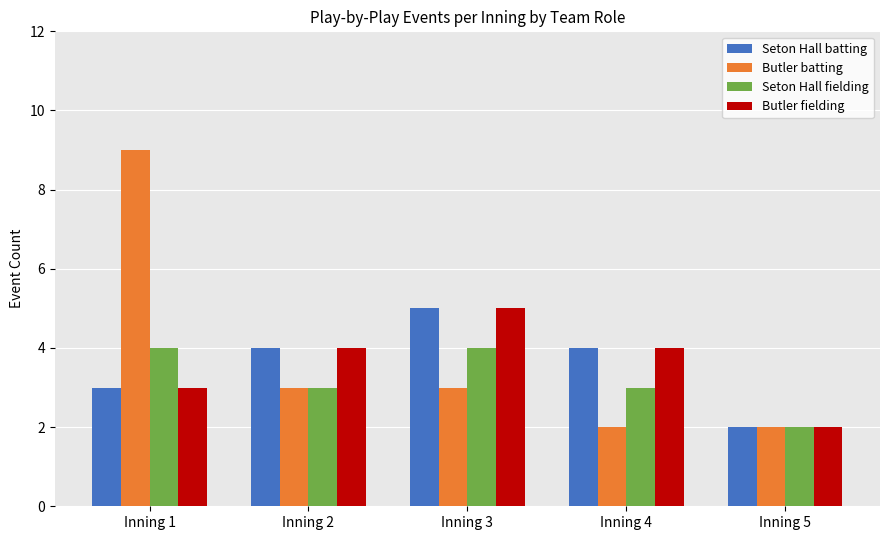

At which label does Butler batting reach its peak?

Inning 1